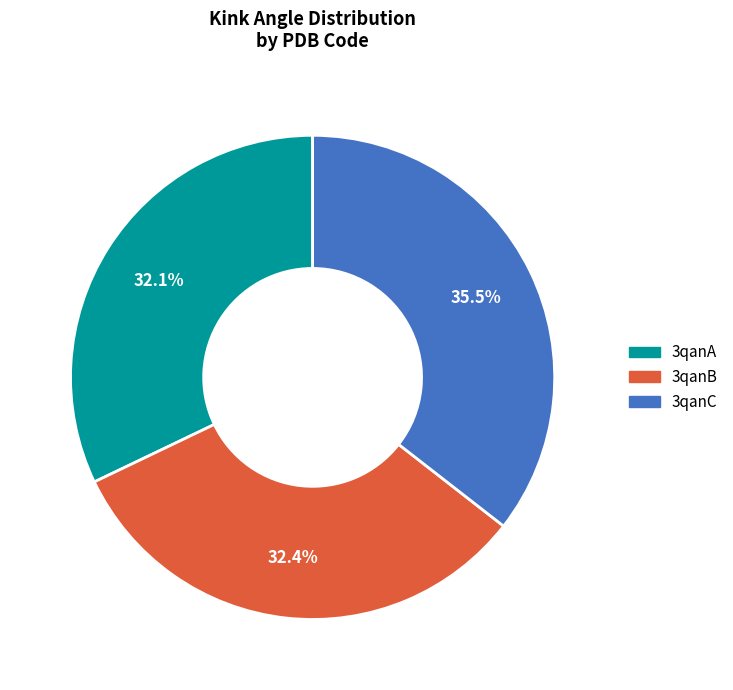

Does 3qanA account for over 50% of the chart?

No